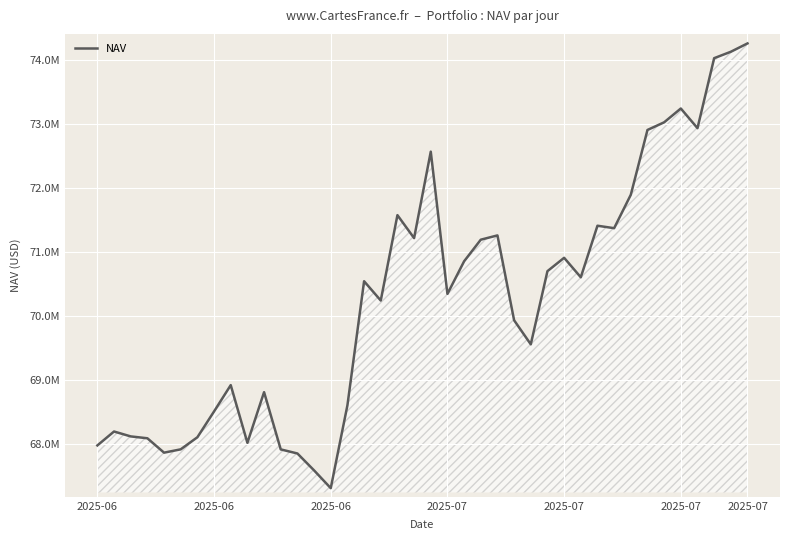

What is the minimum value shown in the chart?

67317823.8